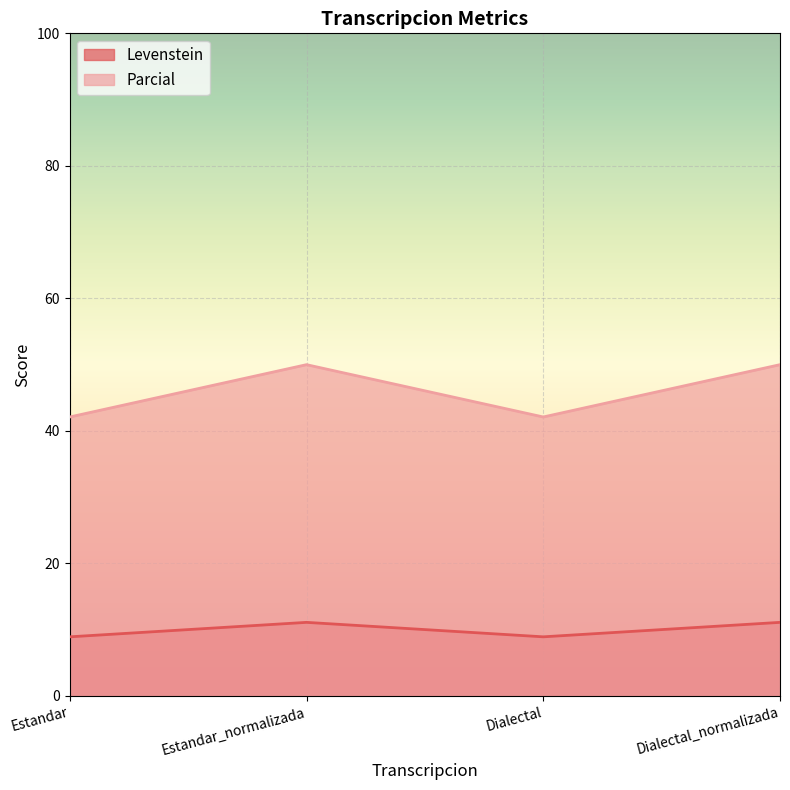

What is the approximate value of Parcial at Dialectal_normalizada?

50.0